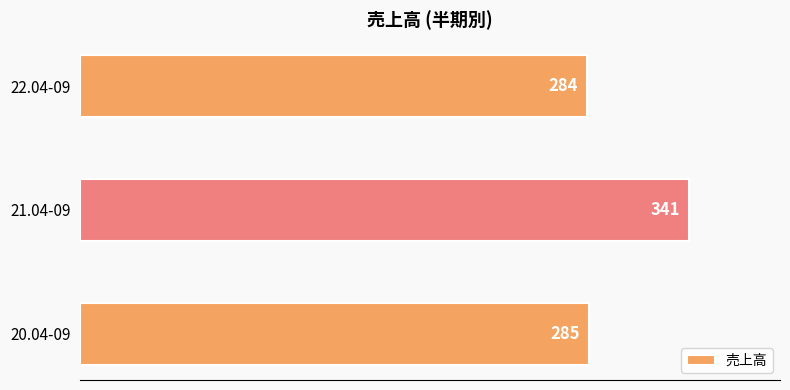

Read the value at 21.04-09, to the nearest 10.

340